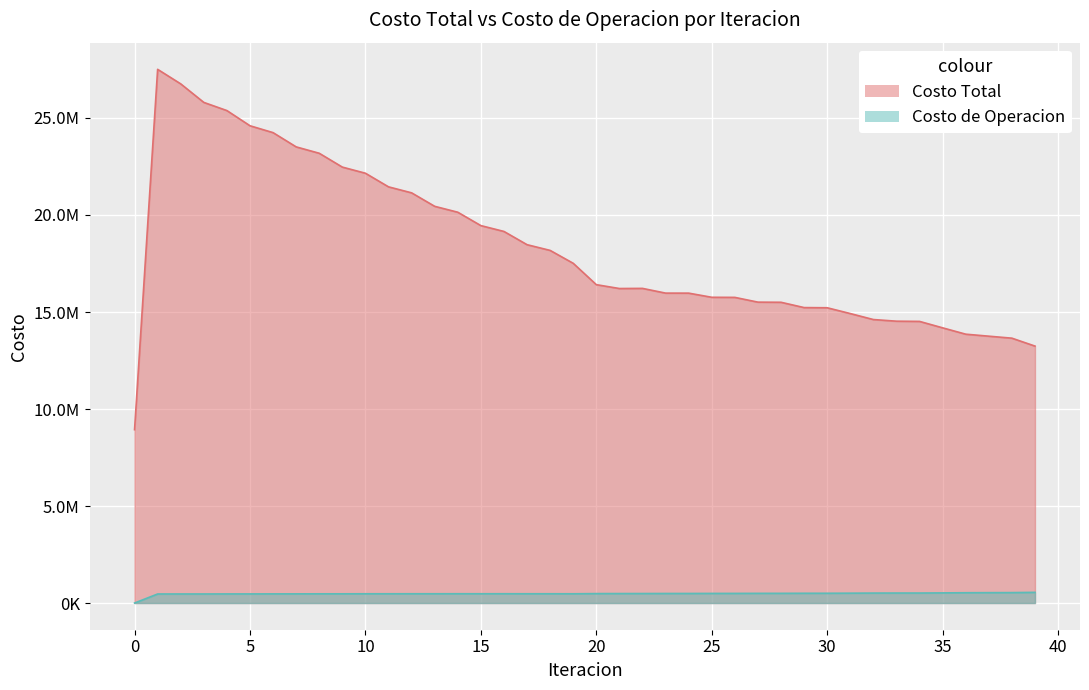

What is the total value across all series at 30?

15723133.9